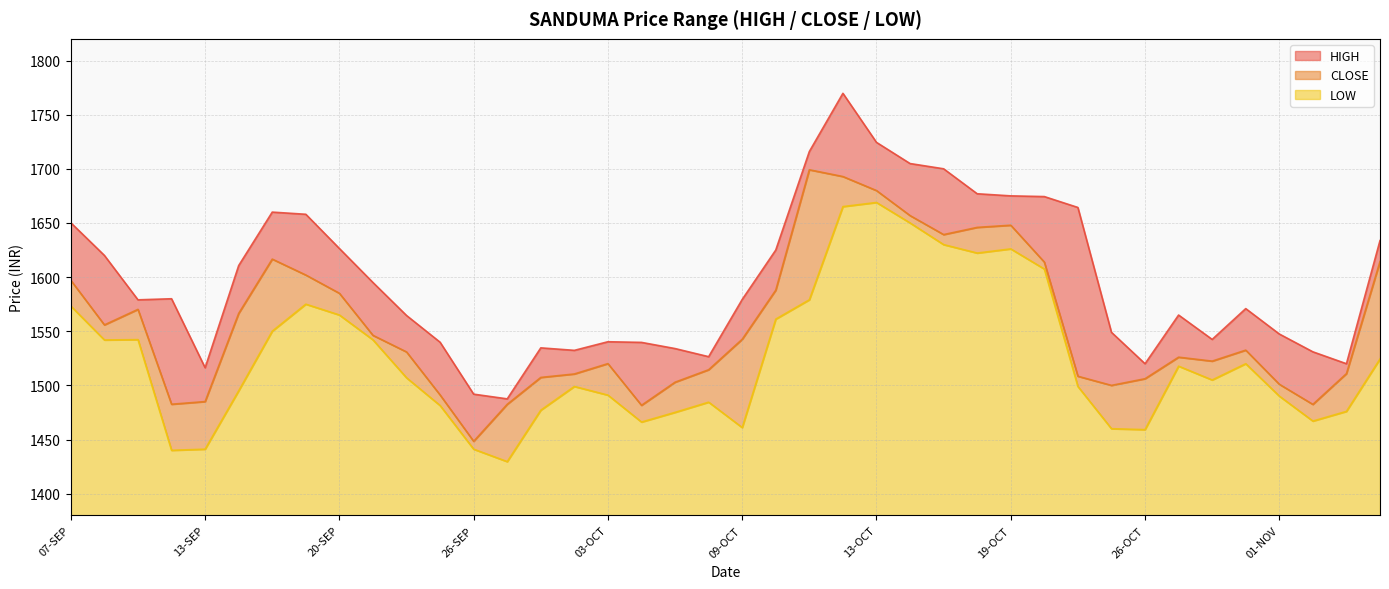

Rank the categories by HIGH value from lowest to highest.

27-SEP, 26-SEP, 13-SEP, 26-OCT, 03-NOV, 06-OCT, 02-NOV, 29-SEP, 05-OCT, 28-SEP, 04-OCT, 25-SEP, 03-OCT, 30-OCT, 01-NOV, 25-OCT, 22-SEP, 27-OCT, 31-OCT, 11-SEP, 09-OCT, 12-SEP, 21-SEP, 14-SEP, 08-SEP, 10-OCT, 20-SEP, 06-NOV, 07-SEP, 18-SEP, 15-SEP, 23-OCT, 20-OCT, 19-OCT, 18-OCT, 17-OCT, 16-OCT, 11-OCT, 13-OCT, 12-OCT